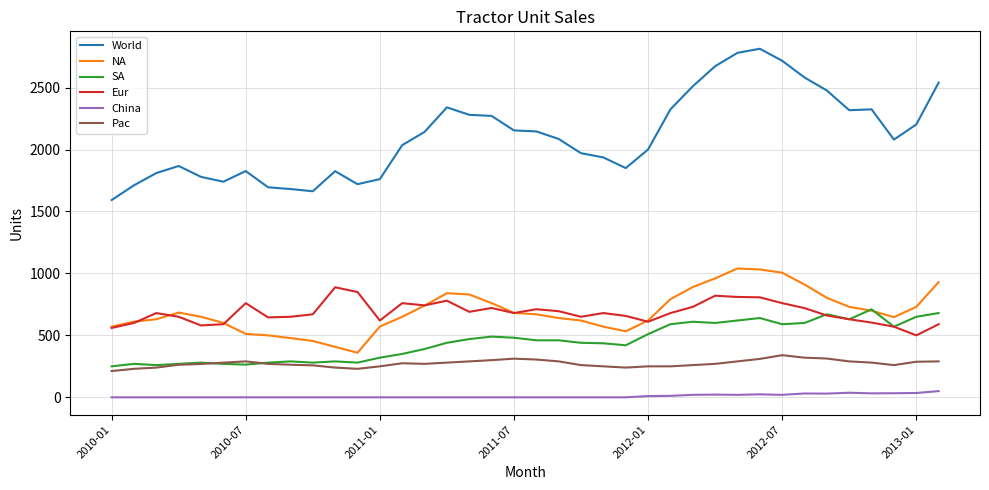

Rank the series by their maximum value, from highest to lowest.

World, NA, Eur, SA, Pac, China